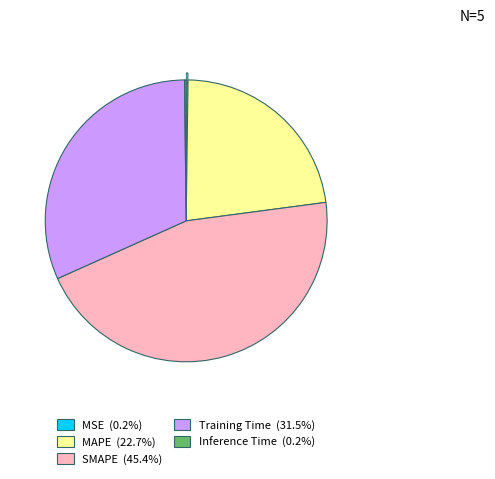

Does MAPE account for over 50% of the chart?

No